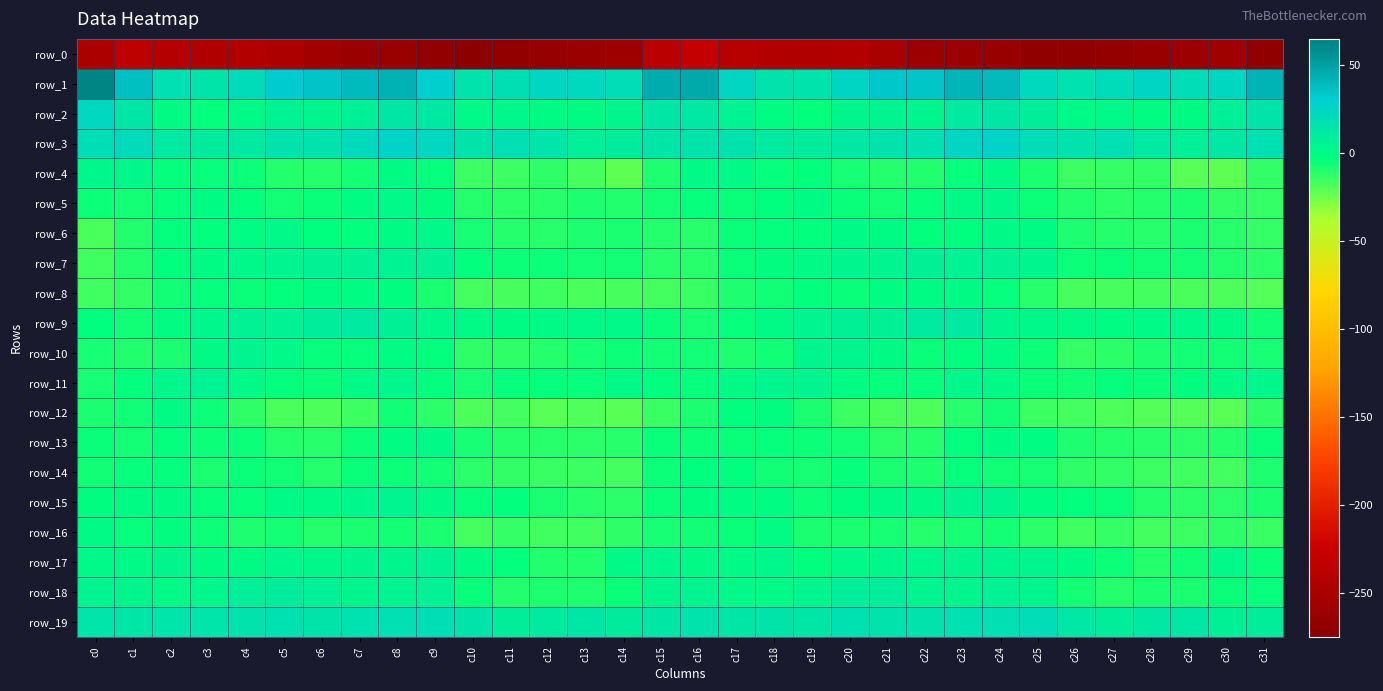

Rank the series at c31 from lowest to highest value.

row_0, row_8, row_16, row_6, row_5, row_4, row_12, row_7, row_14, row_15, row_10, row_9, row_17, row_13, row_18, row_11, row_19, row_2, row_3, row_1